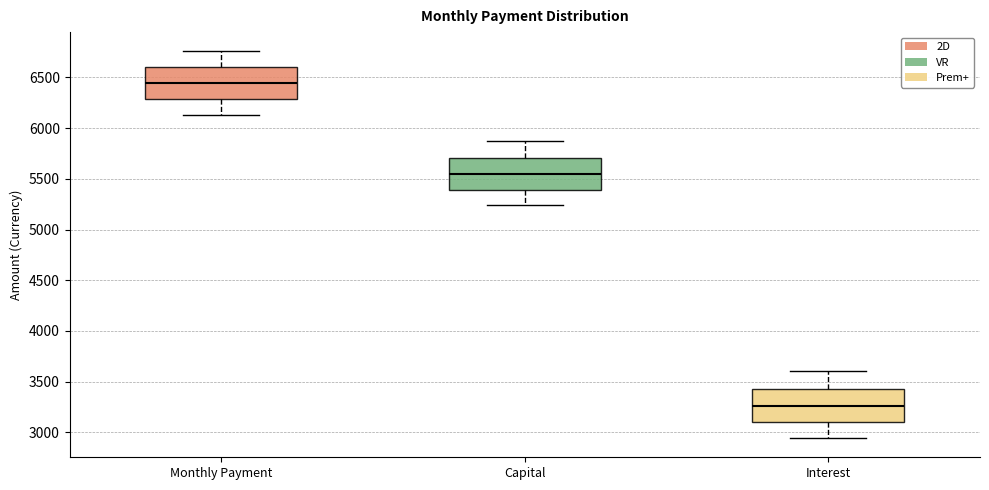

Which box has the lowest median line?

Interest